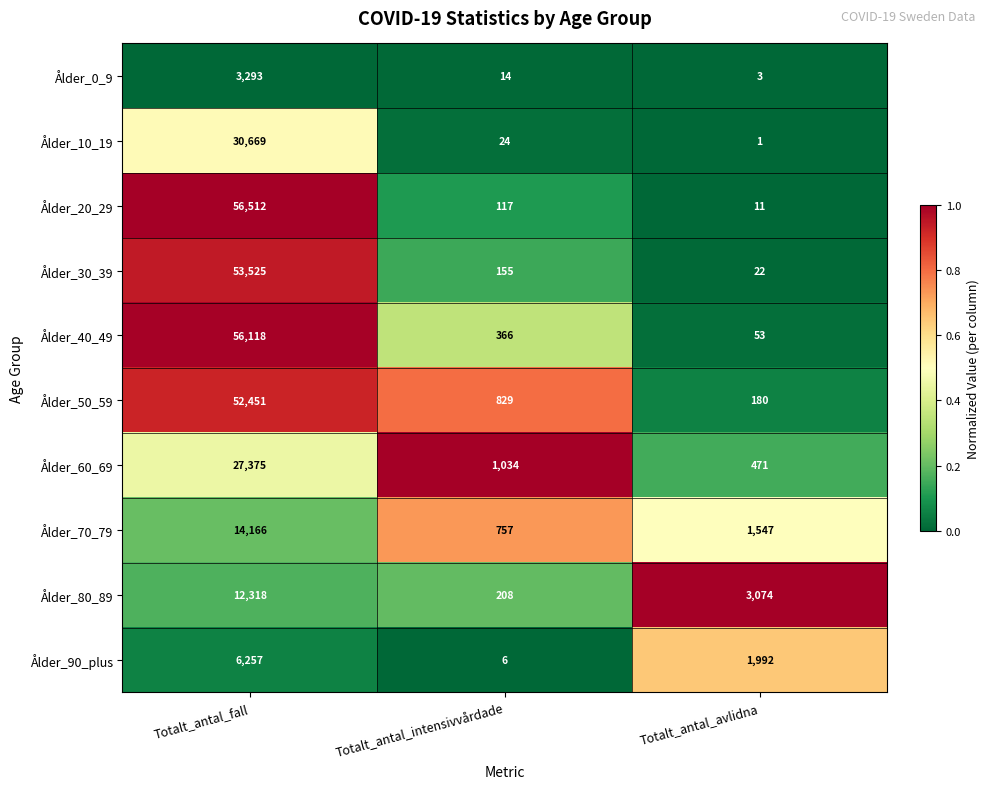

List the labels in order of Ålder_20_29 value, smallest first.

Totalt_antal_avlidna, Totalt_antal_intensivvårdade, Totalt_antal_fall